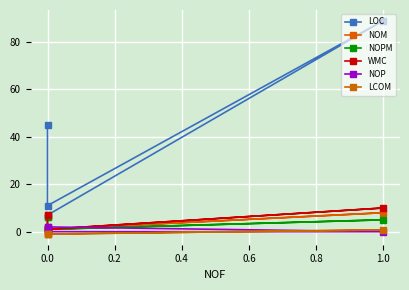

What is the value of the LOC point at the 3rd from the left?

11.0